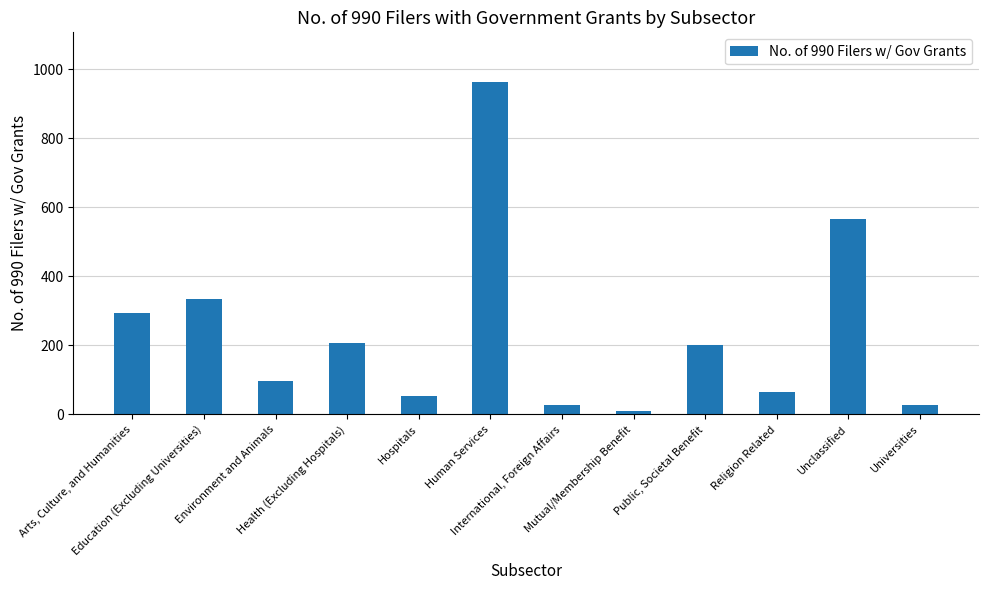

How many bars are there in total?

12